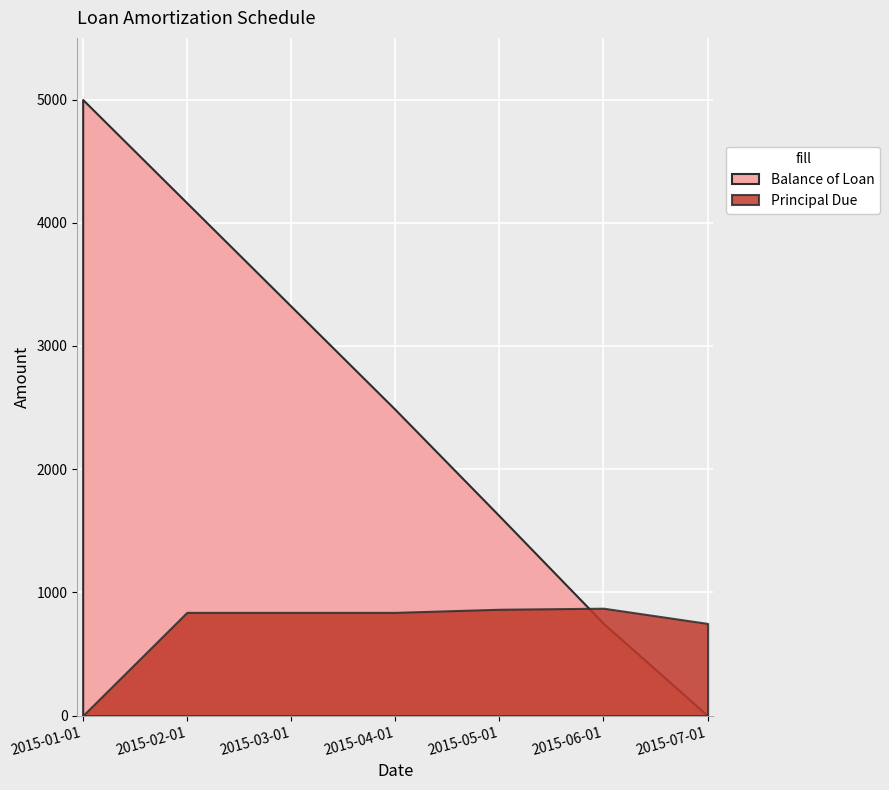

Reading right to left, extract all data points from this chart.

Balance of Loan: 0.0	748.6	1620.9	2484.5	3323.0	4161.5	5000.0
Principal Due: 748.6	872.3	863.6	838.5	838.5	838.5	0.0